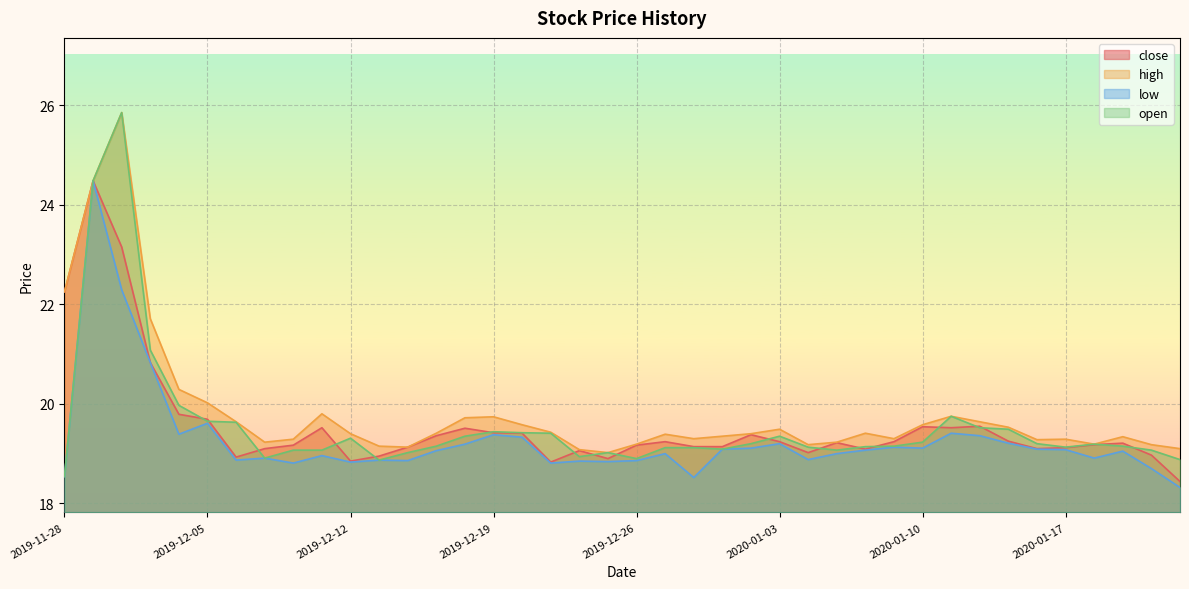

At which label is close closest to 21?

2019-12-03